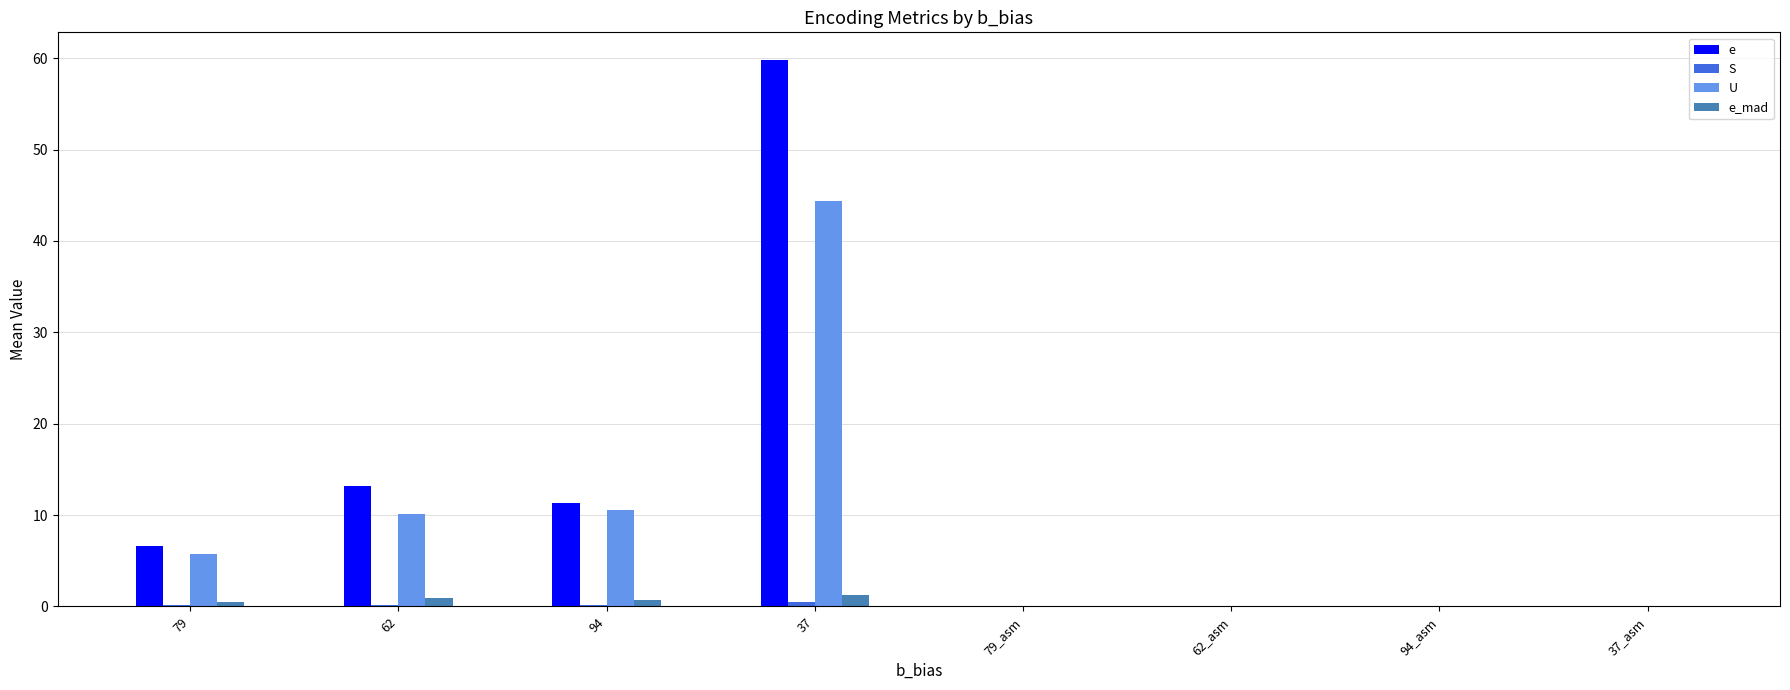

What is the maximum value for e_mad?

1.3